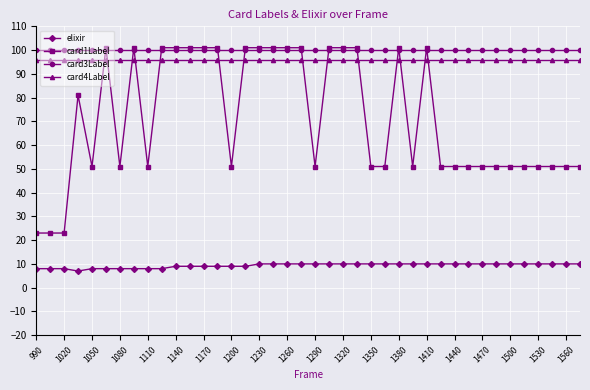

What are all the series names shown in the legend?

elixir, card1Label, card3Label, card4Label